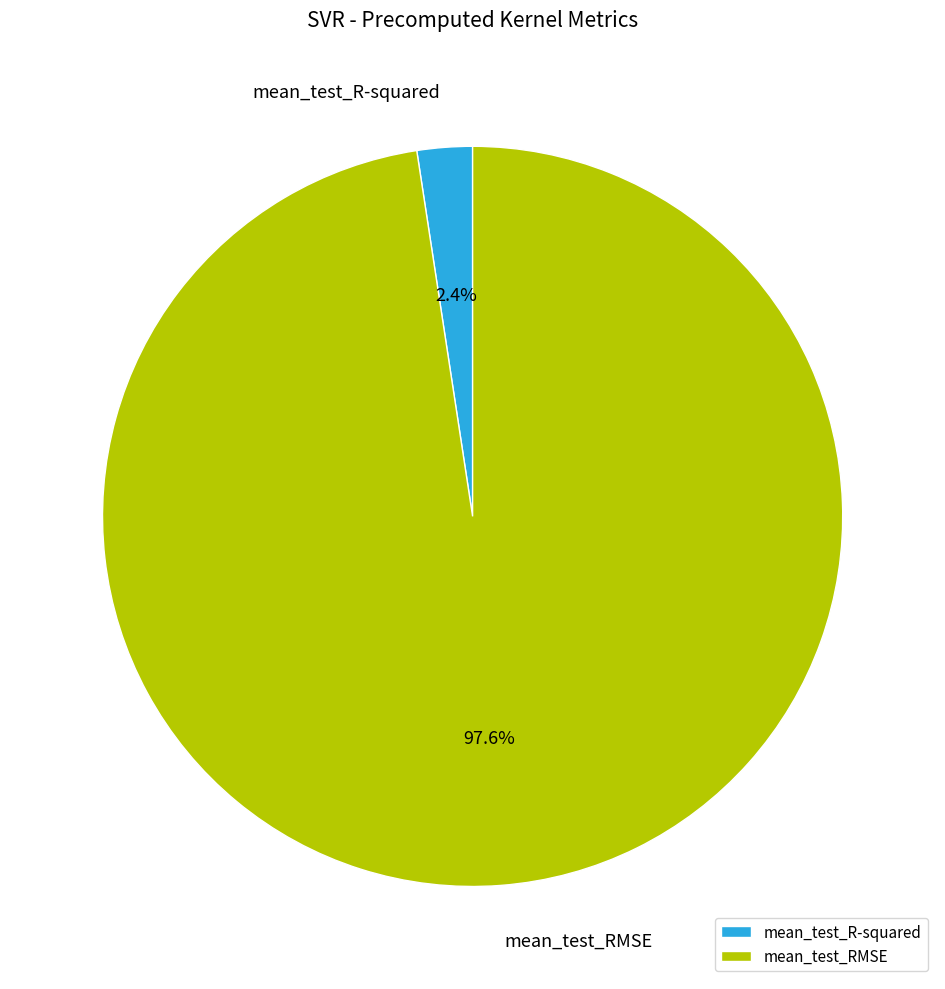

To the nearest percent, what is the difference between the largest and smallest slice percentages?

95%